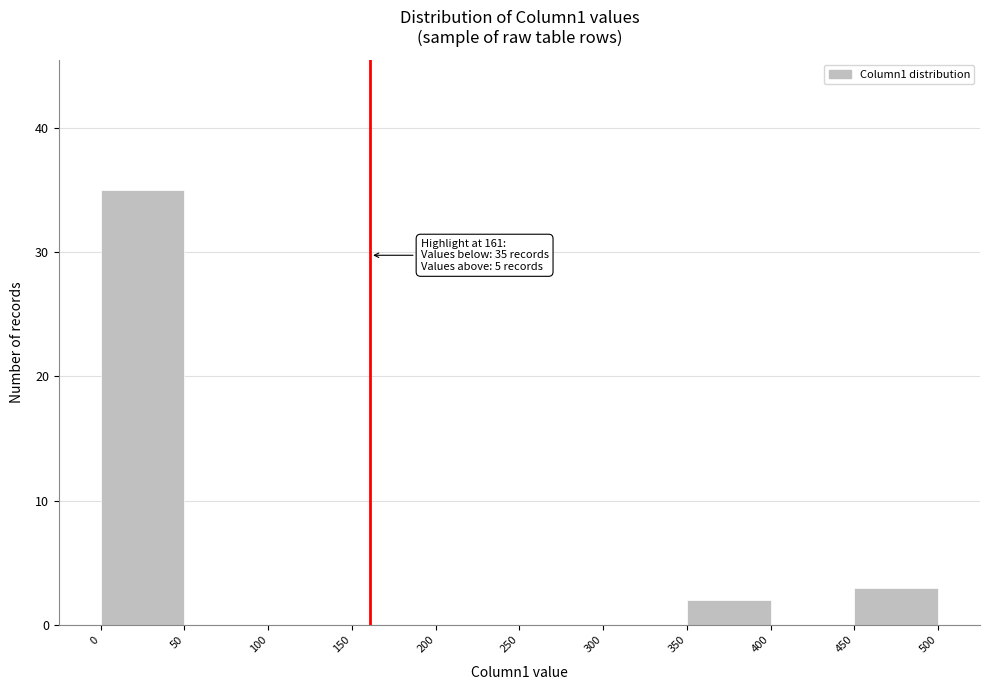

Which range on the x-axis has the tallest bar?

0 to 50